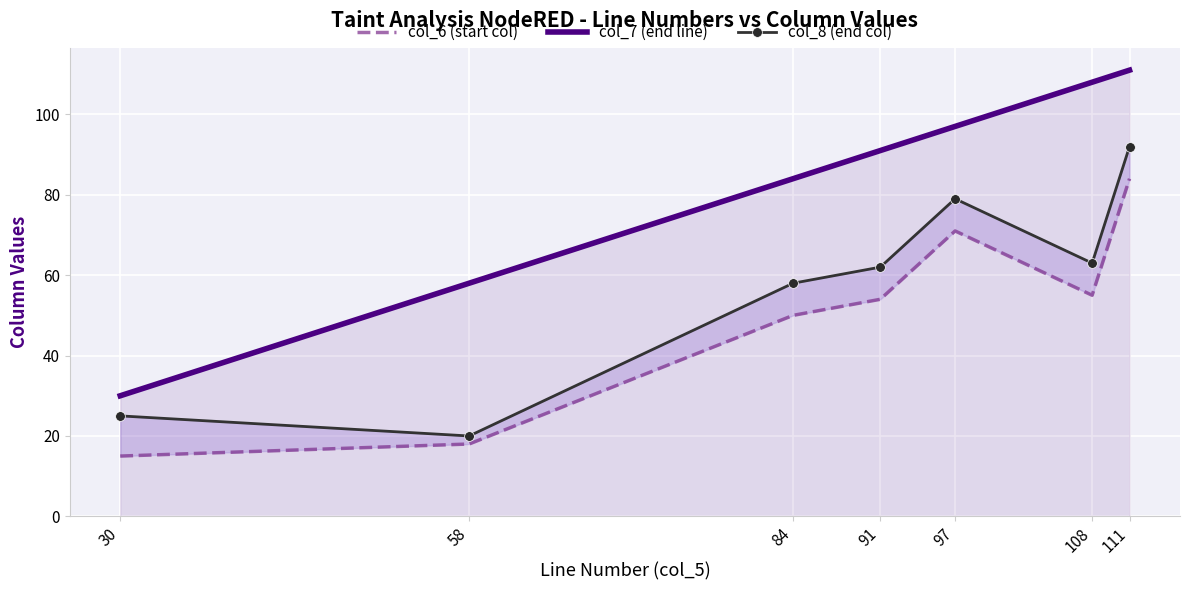

What is the difference between the highest and lowest values at 111?

27